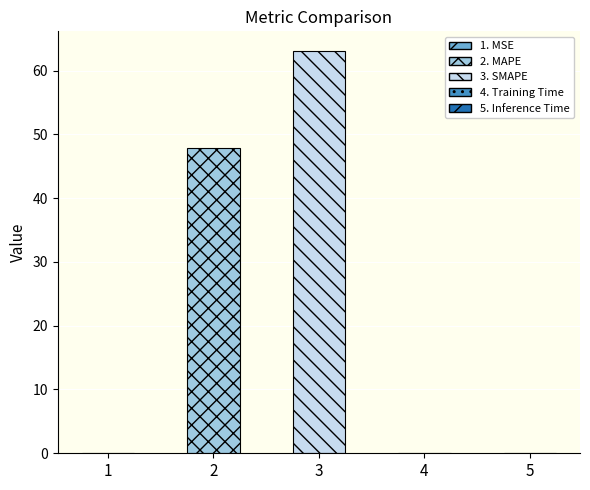

List the labels in order of value, largest first.

SMAPE, MAPE, Inference Time, MSE, Training Time